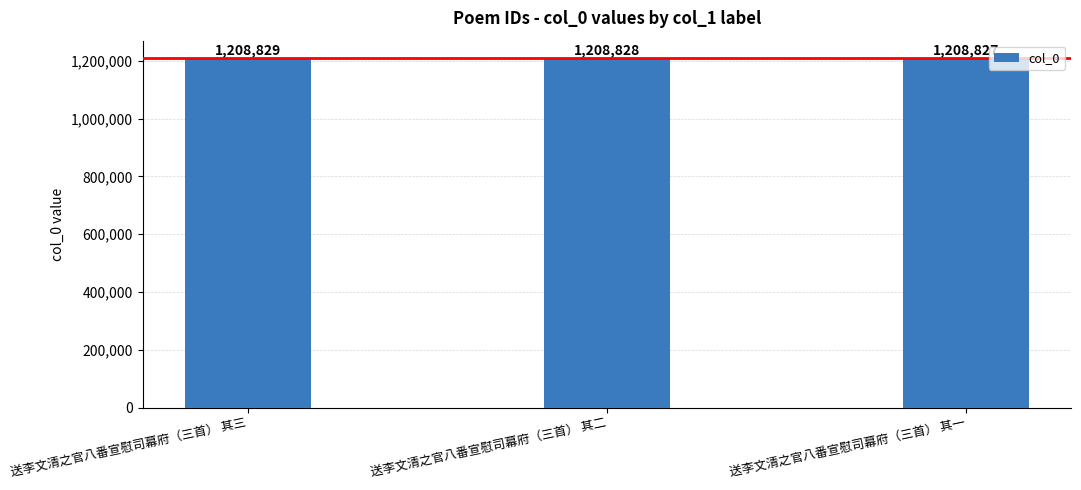

What is the ratio of the value at 送李文清之官八番宣慰司幕府（三首） 其三 to the value at 送李文清之官八番宣慰司幕府（三首） 其一?

1.0